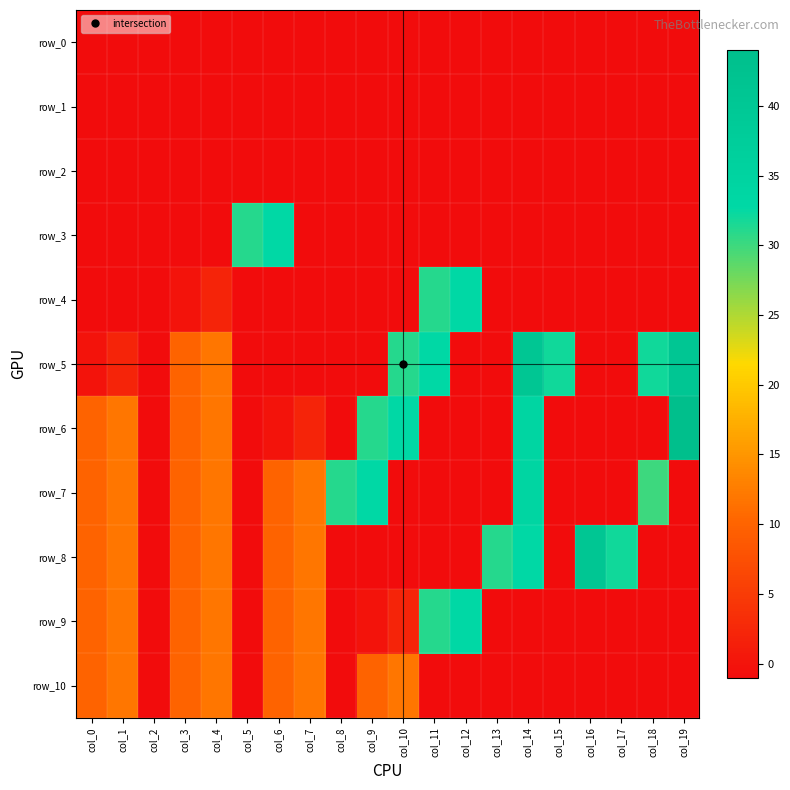

The row_3 series shows -1 at col_16. True or false?

True